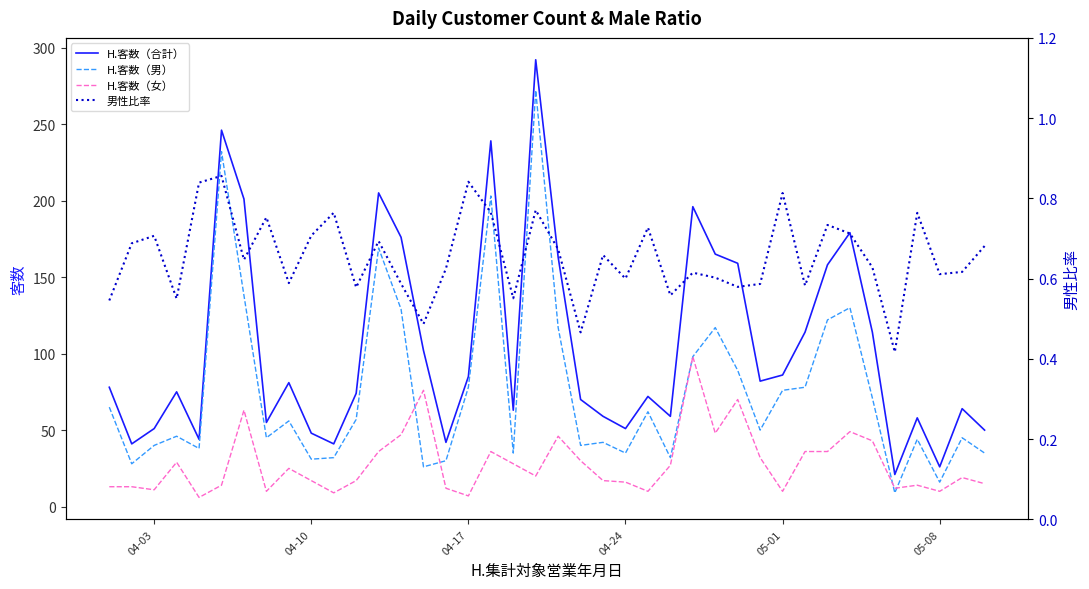

True or false: H.客数（女） and H.客数（合計） intersect in this chart.

False